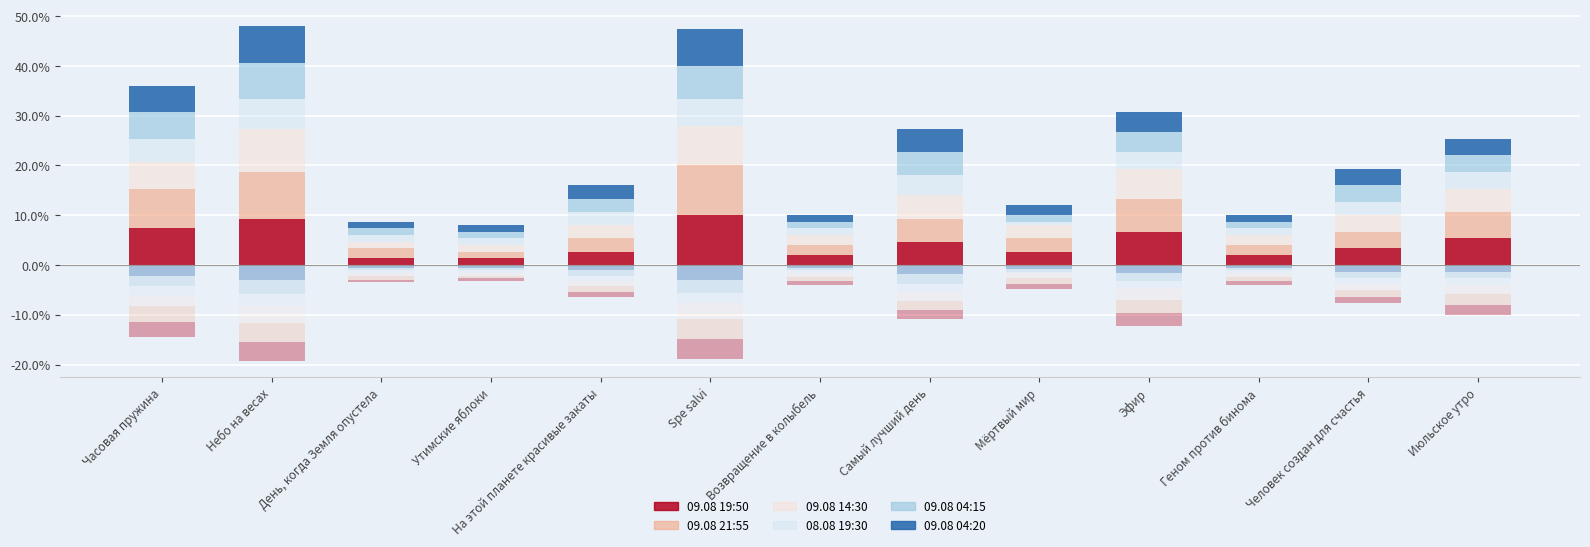

Read the 08.08 19:30 value at День, когда Земля опустела.

1.3